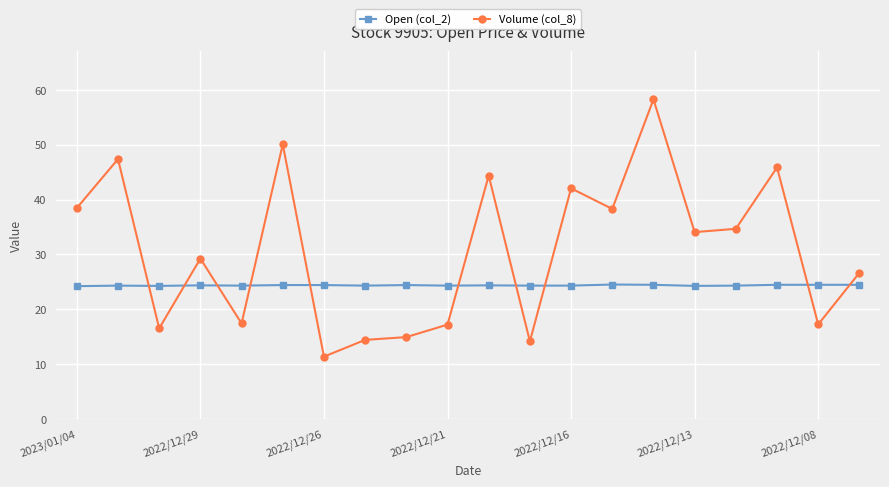

How many lines are shown in the chart?

2